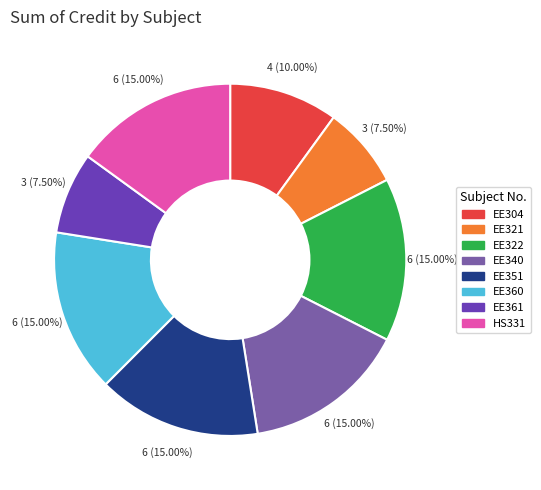

To the nearest percent, what percentage of the pie is EE322?

15%